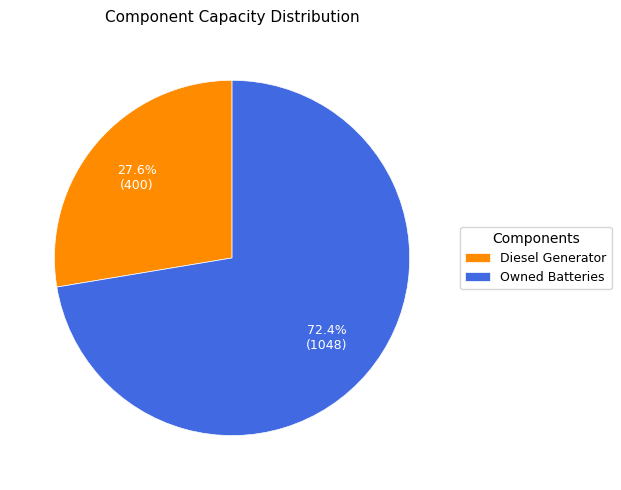

Does Owned Batteries account for over 50% of the chart?

Yes